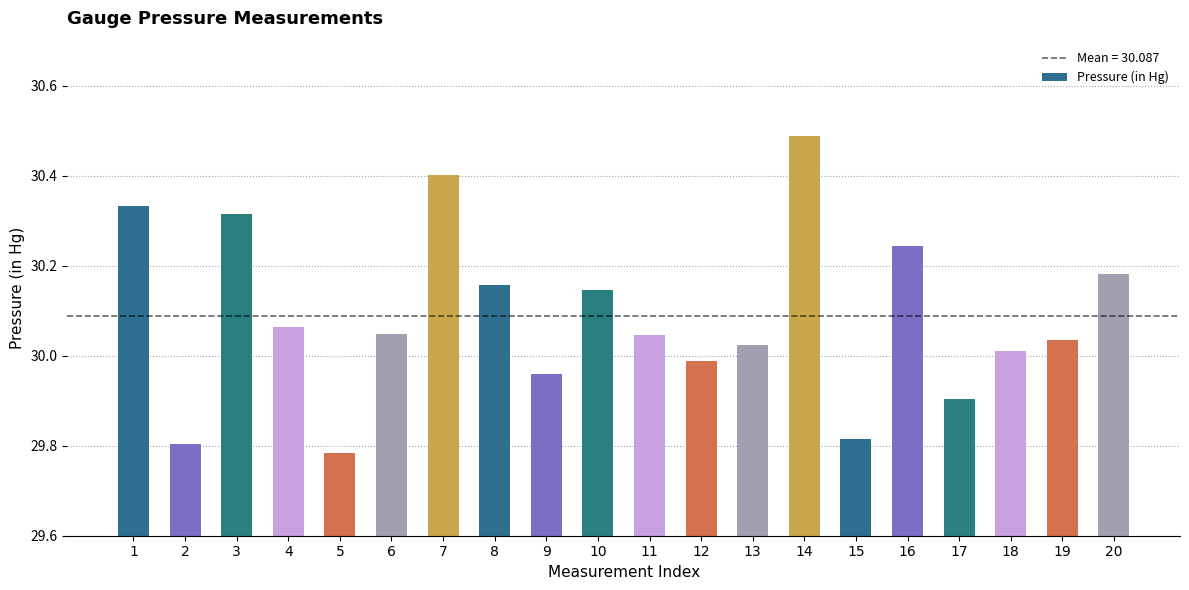

What is the maximum value shown in the chart?

30.5